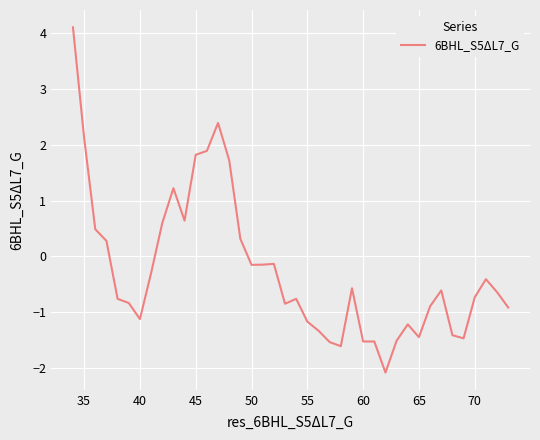

What is the minimum value shown in the chart?

-2.1